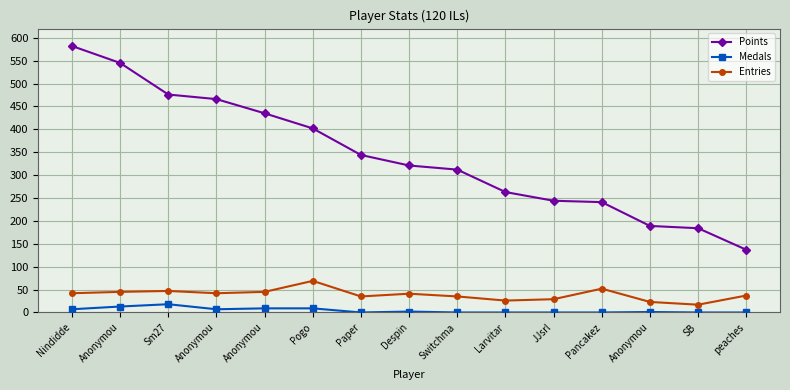

Reading left to right, what are all the values shown in this chart?

Points: Nindidde=582	Anonymou=545	Sm27=476	Anonymou=466	Anonymou=435	Pogo=402	Paper=344	Despin=321	Switchma=312	Larvitar=263	JJsrl=244	Pancakez=241	Anonymou=189	SB=184	peaches=137
Medals: Nindidde=7	Anonymou=13	Sm27=18	Anonymou=7	Anonymou=9	Pogo=9	Paper=0	Despin=2	Switchma=0	Larvitar=0	JJsrl=0	Pancakez=0	Anonymou=1	SB=0	peaches=0
Entries: Nindidde=42	Anonymou=45	Sm27=47	Anonymou=42	Anonymou=45	Pogo=69	Paper=35	Despin=41	Switchma=35	Larvitar=26	JJsrl=29	Pancakez=52	Anonymou=23	SB=17	peaches=37